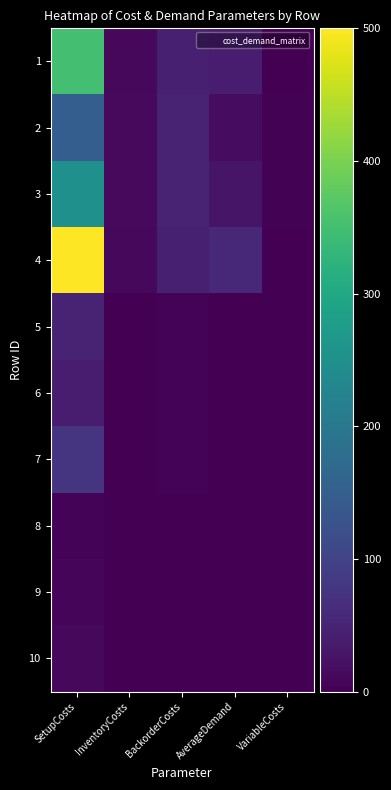

At which category is the sum across all series the highest?

SetupCosts